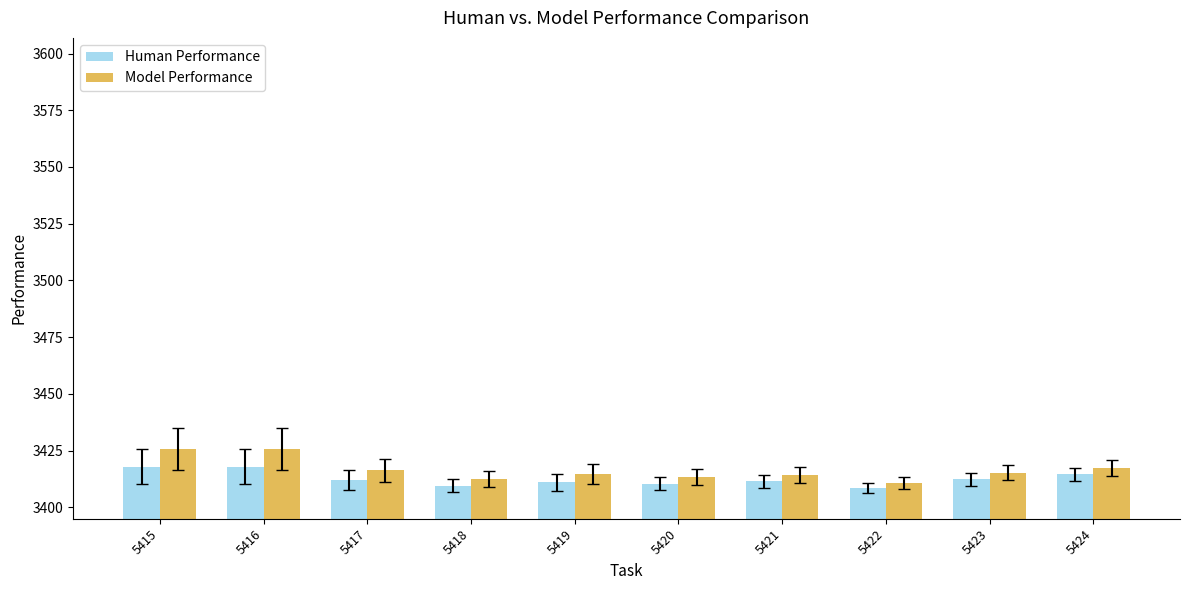

What is the value of the Human Performance bar at the 8th from the left?

3408.5